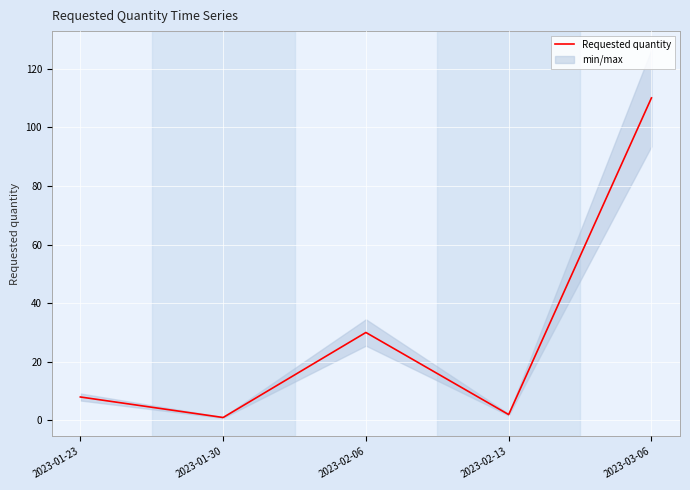

The chart shows a value of 2 at 2023-02-13. True or false?

True